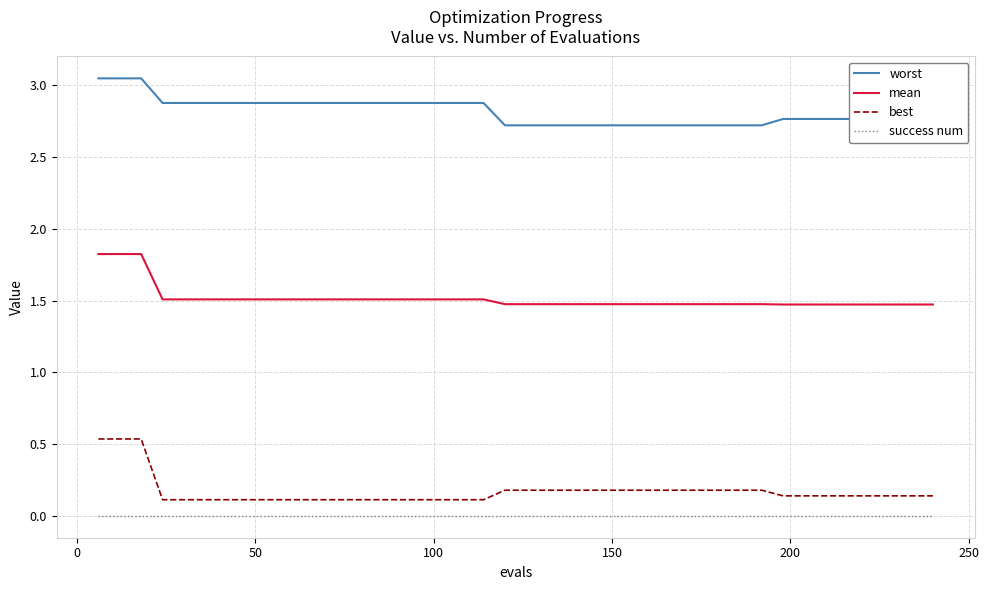

True or false: success num and best cross at least once.

False